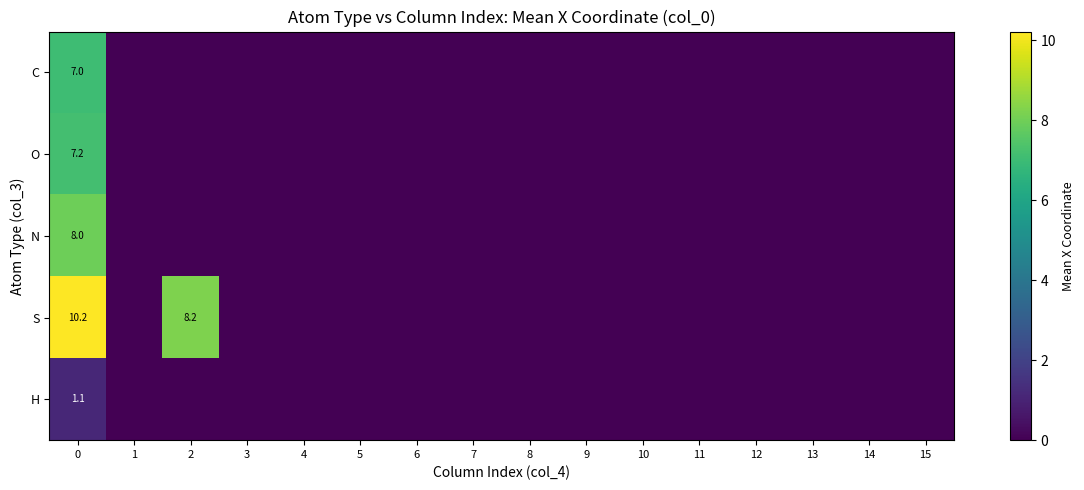

The value of C at 0 is 11.3. True or false?

False